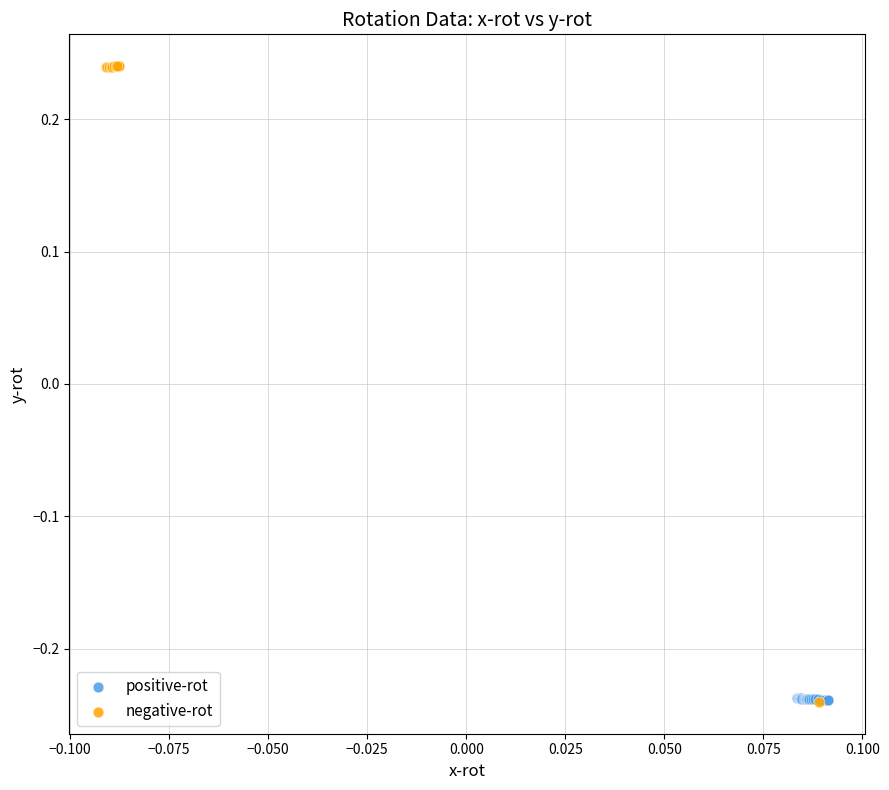

Which series reaches the maximum Y coordinate?

negative-rot